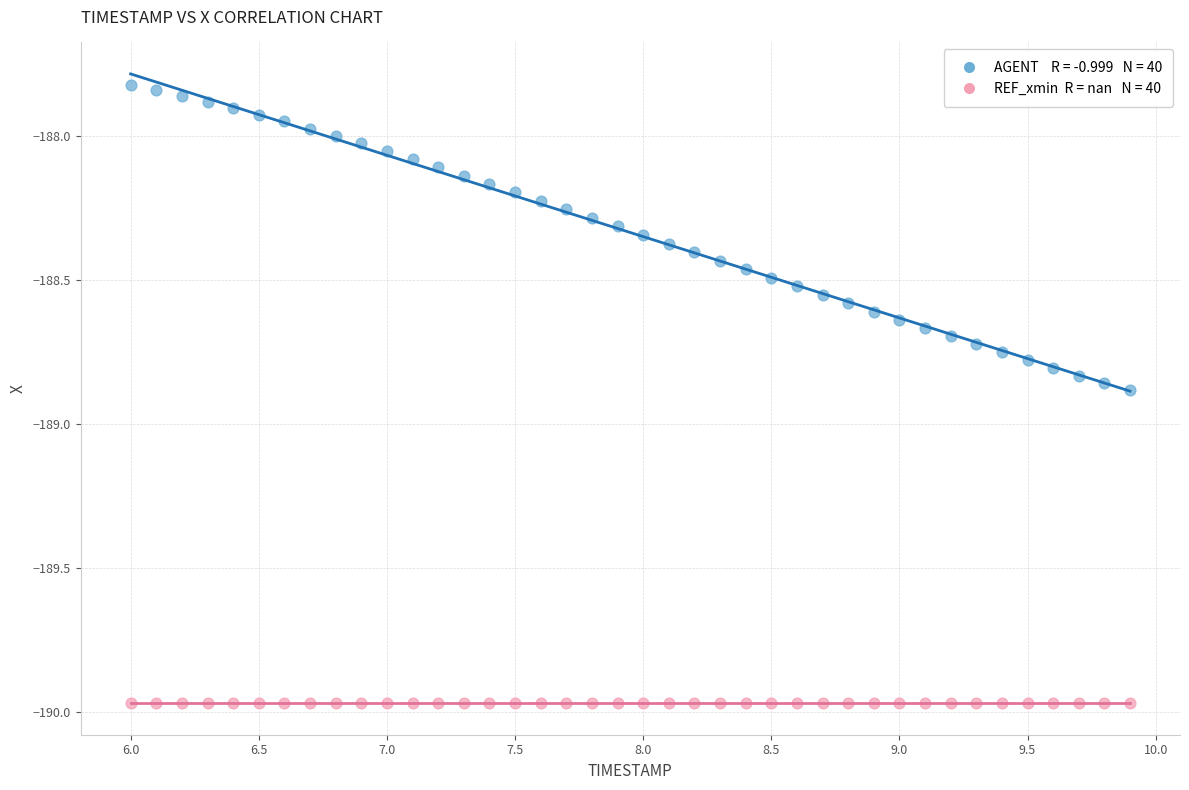

Count the number of points in this scatter plot.

80